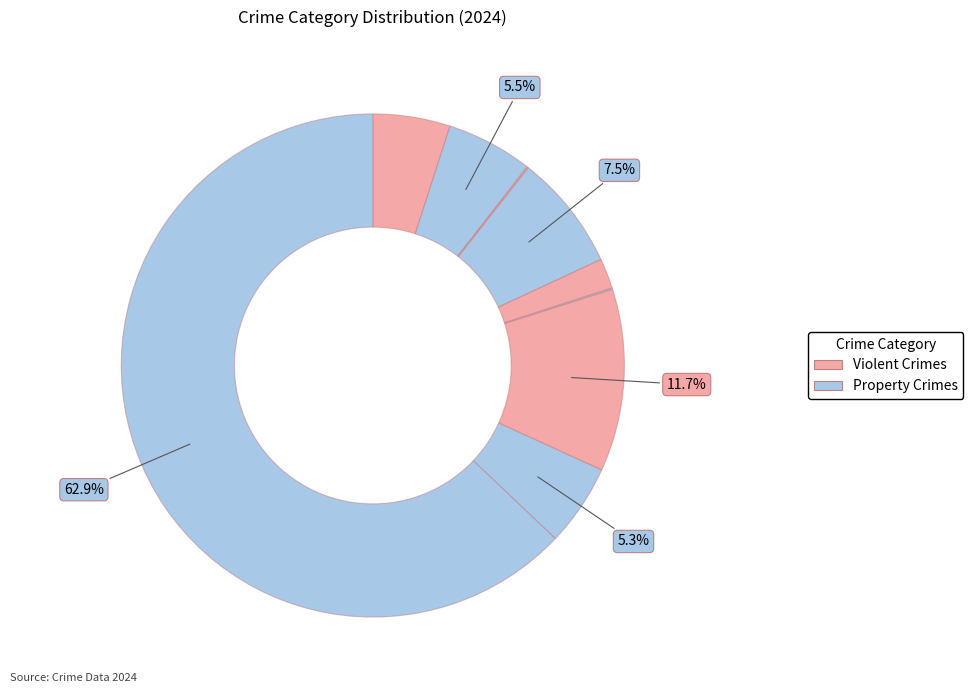

Rank the categories by value from lowest to highest.

Arson, Homicide, Criminal Sexual Assault, Aggravated Assault, Robbery, Aggravated Battery, Burglary, Motor Vehicle Theft, Theft